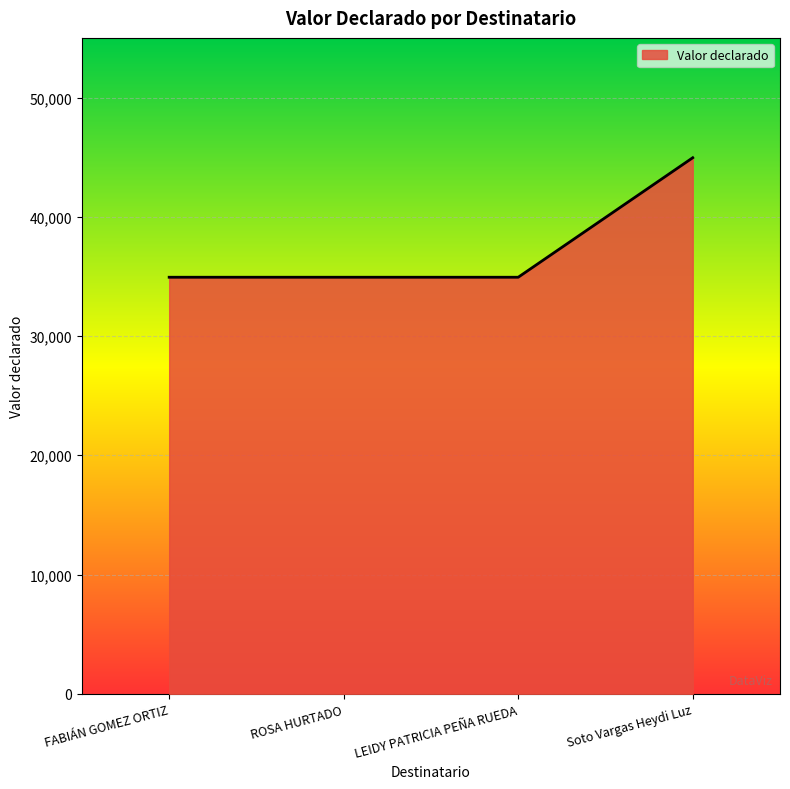

What is the greatest value displayed?

44950